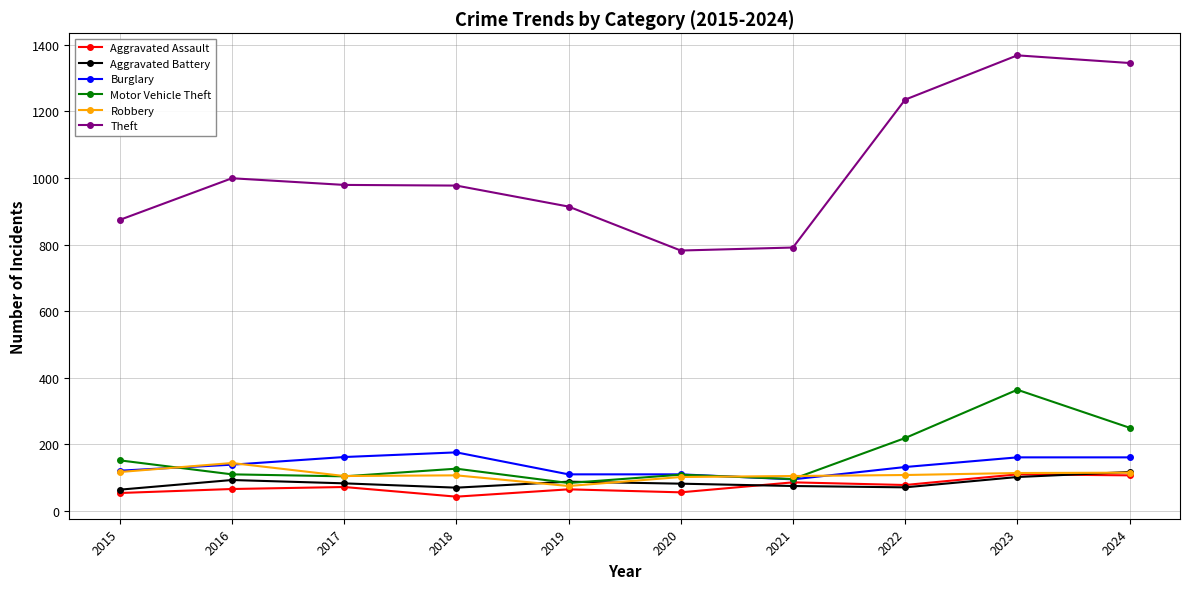

What is the value of the Motor Vehicle Theft point at the 8th from the left?

219